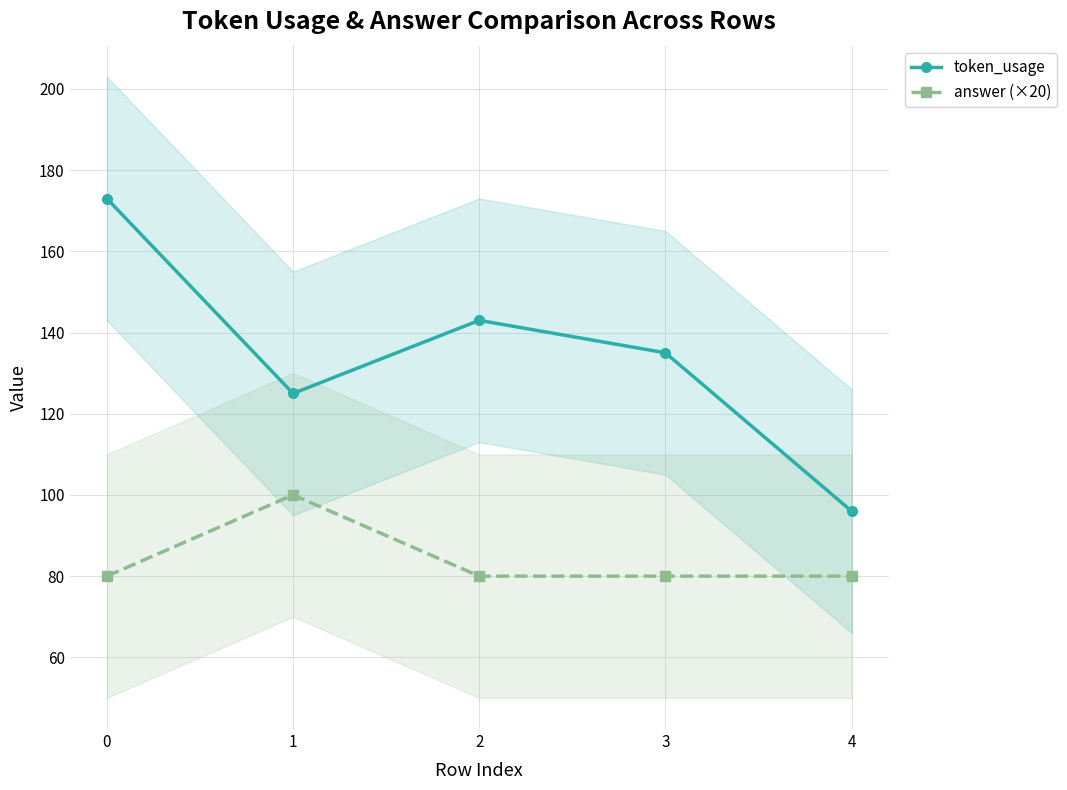

List the series in order of their overall mean, lowest first.

answer (×20), token_usage